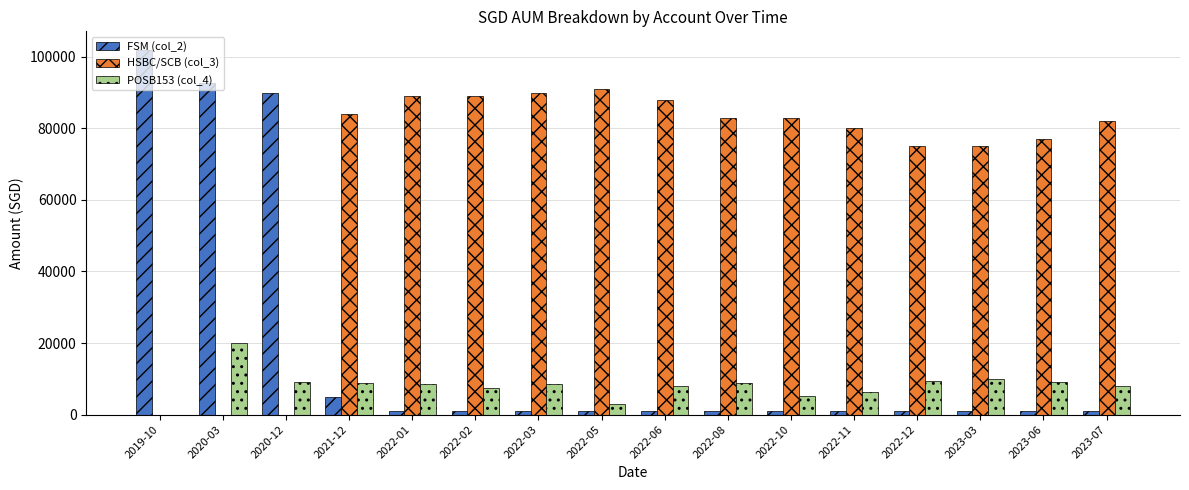

The FSM (col_2) series shows 92574 at 2020-03. True or false?

True